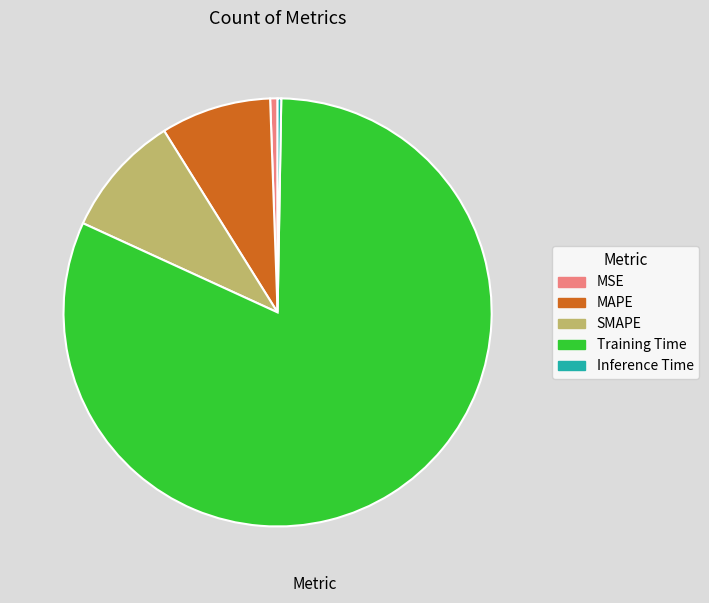

Is the sum of MAPE and MSE greater than half?

No